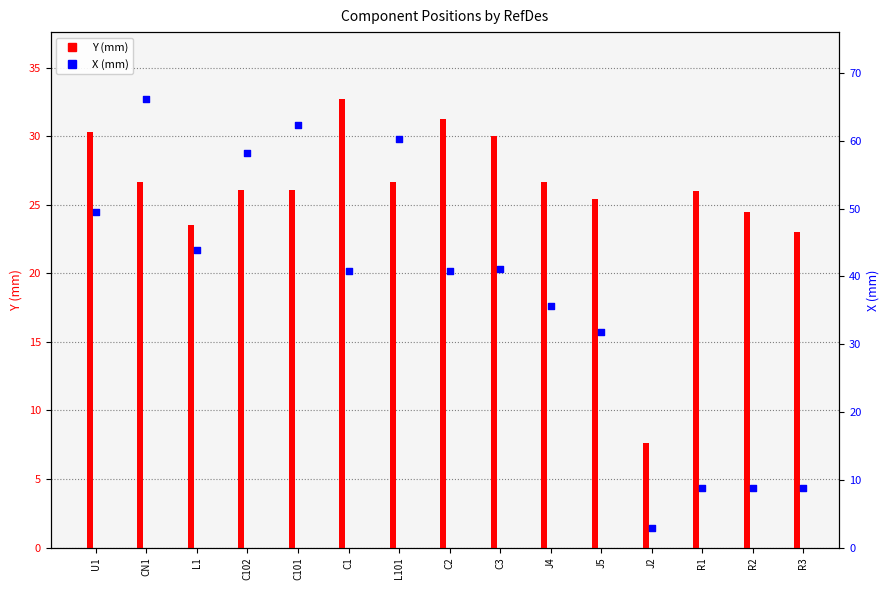

At which category is the sum across all series the highest?

CN1